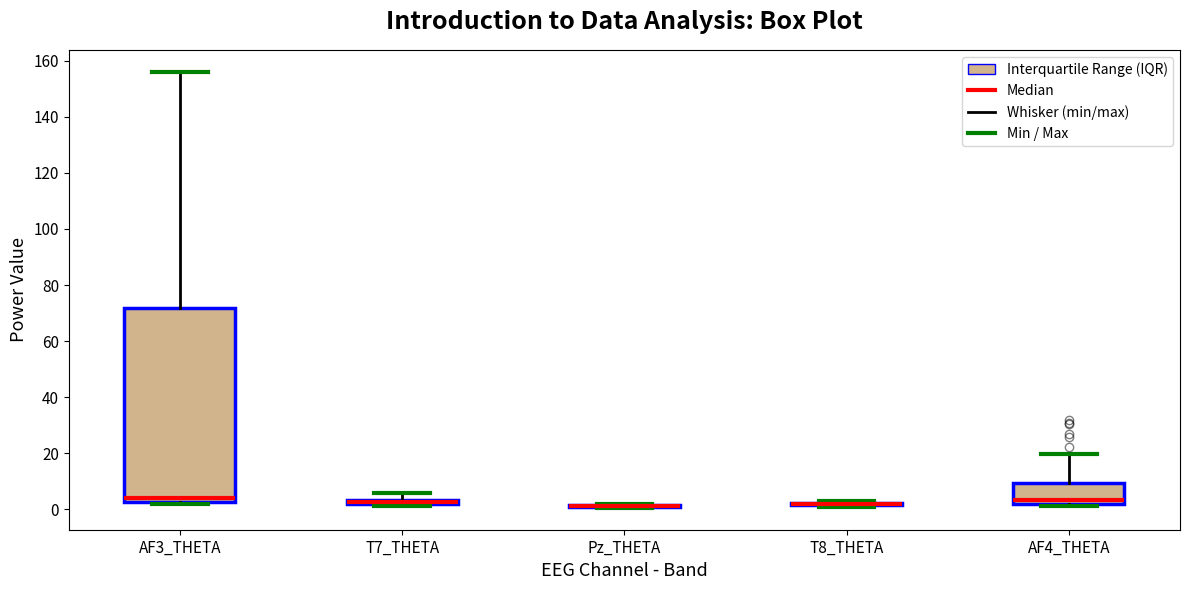

Comparing the boxes themselves (not the whiskers), which one is the tallest?

AF3_THETA